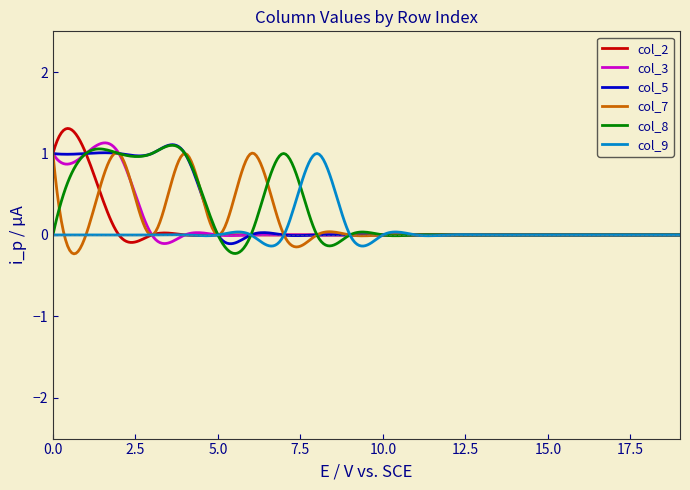

Count the number of categories in the chart.

300